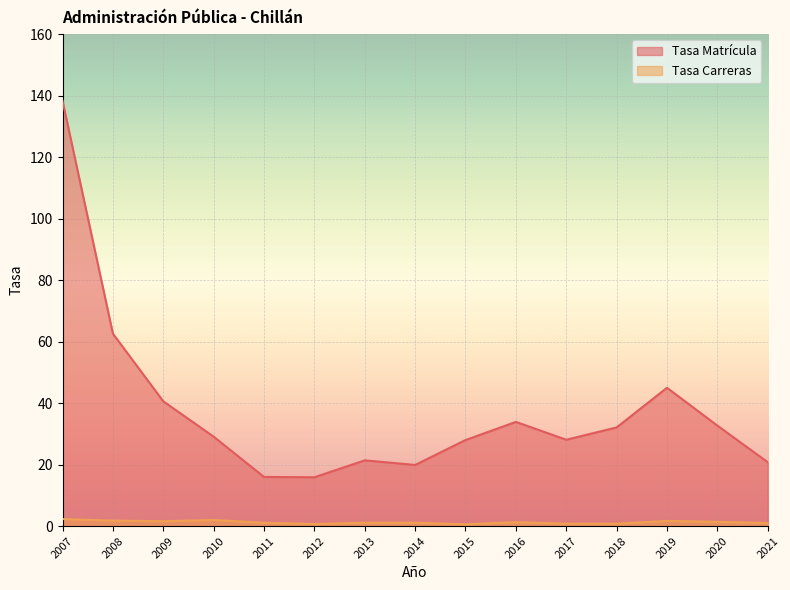

At which category is the sum across all series the highest?

2007